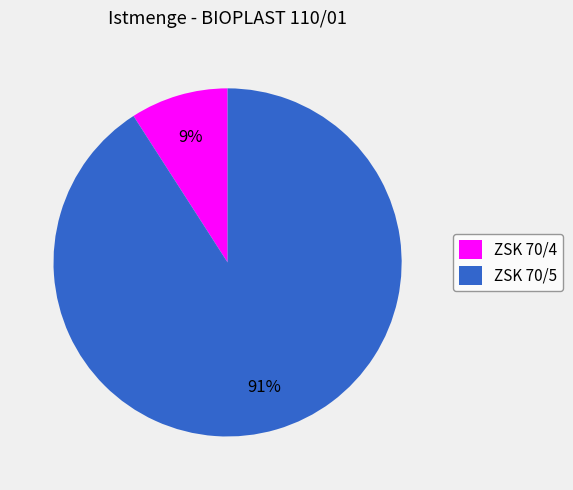

Between ZSK 70/5 and ZSK 70/4, which is larger?

ZSK 70/5